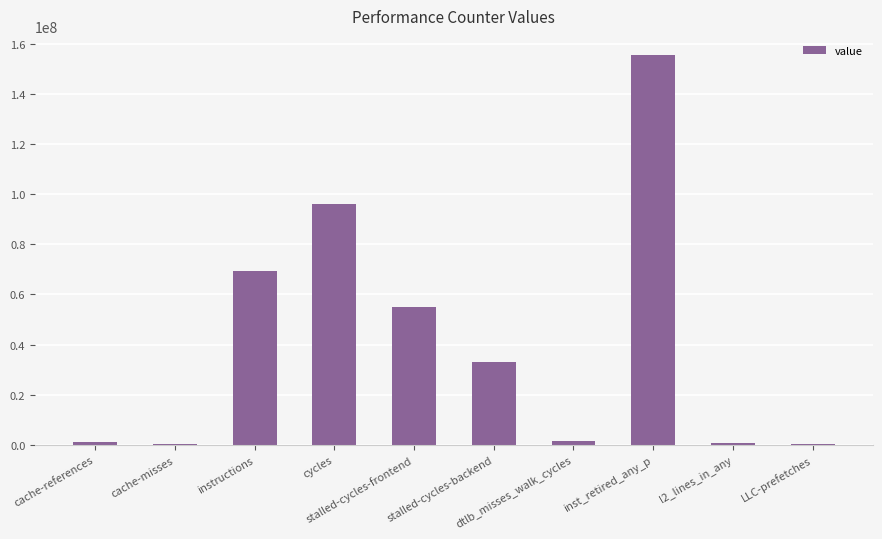

What is the maximum value shown in the chart?

155303272